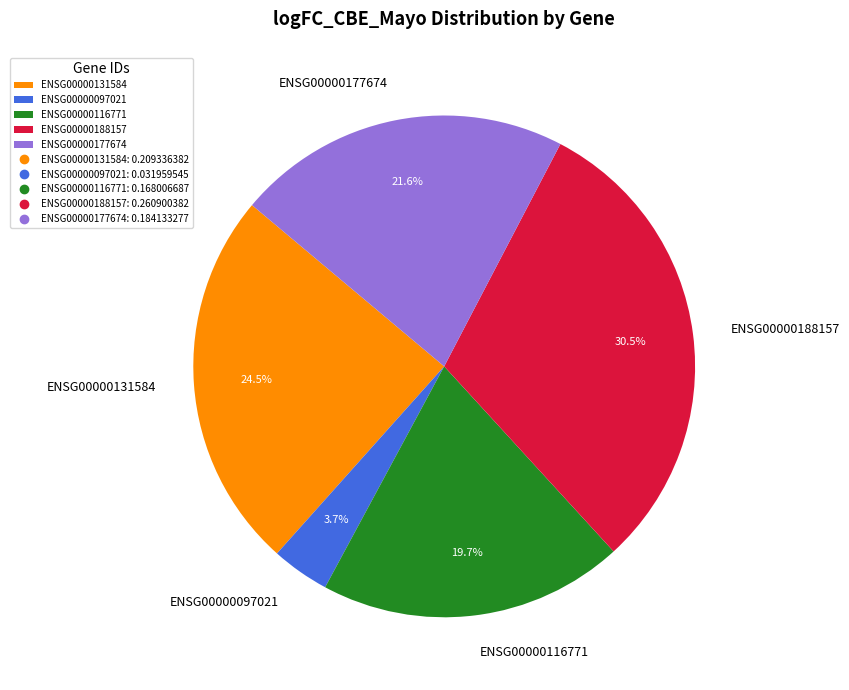

Rank the categories by value from lowest to highest.

ENSG00000097021, ENSG00000116771, ENSG00000177674, ENSG00000131584, ENSG00000188157